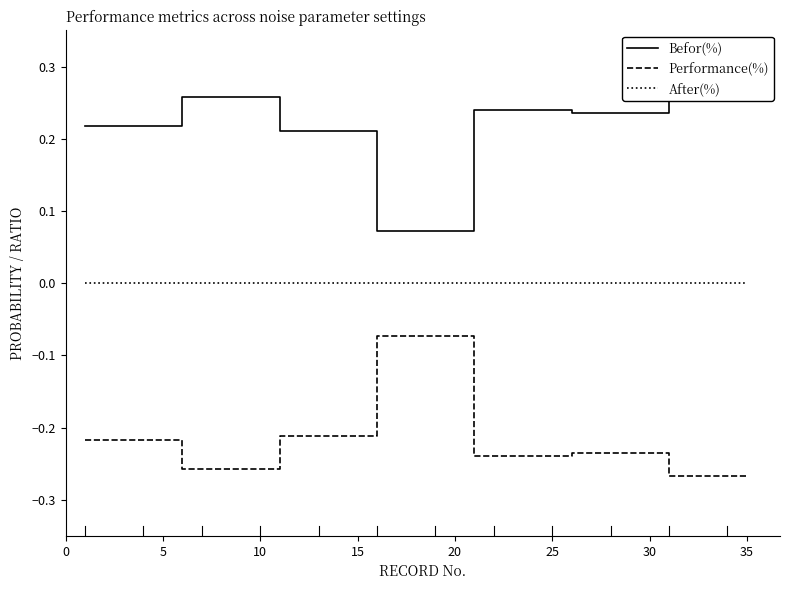

What is the difference between the maximum and minimum values in the Befor(%) series?

0.2